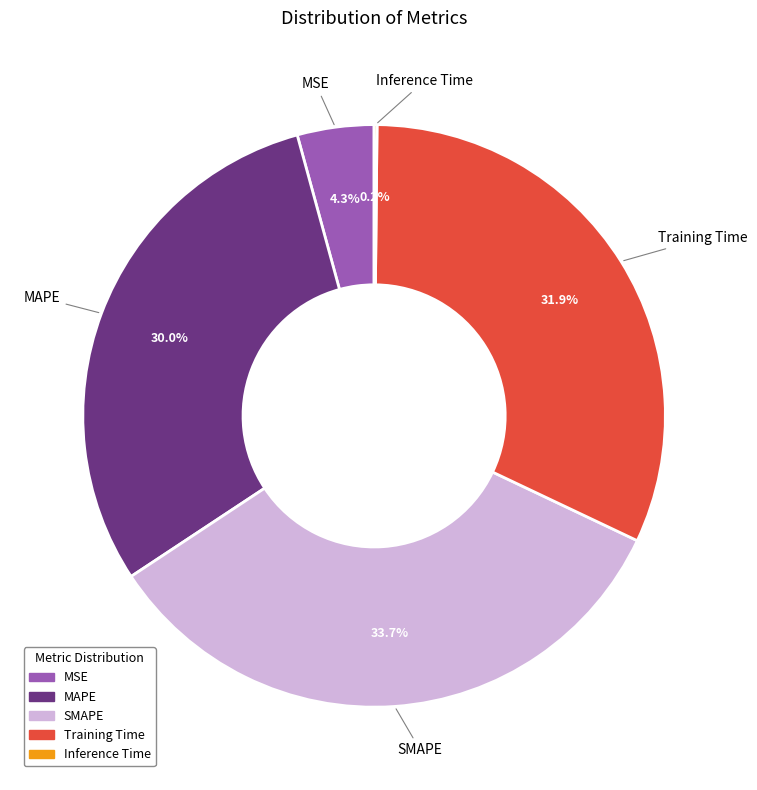

To the nearest percent, what percentage of the pie is SMAPE?

34%